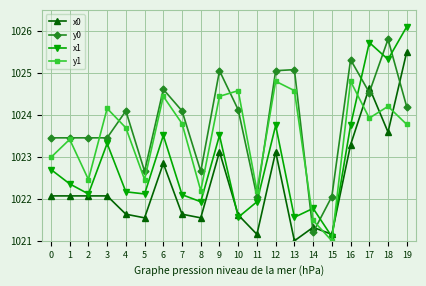

Does the chart have visible grid lines?

Yes